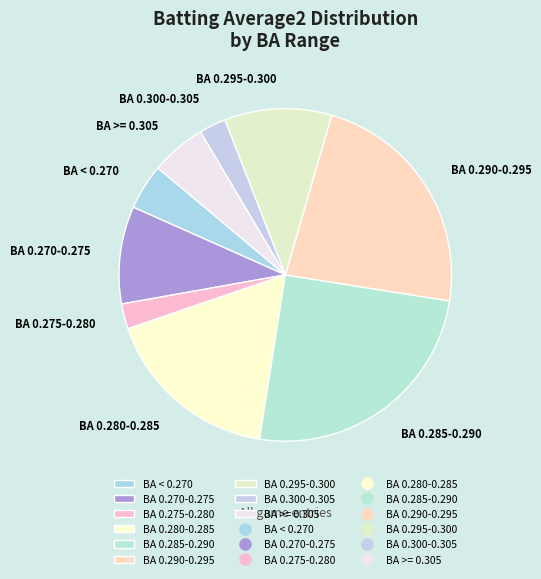

Is it true that BA 0.285-0.290 is 25% of the pie?

True